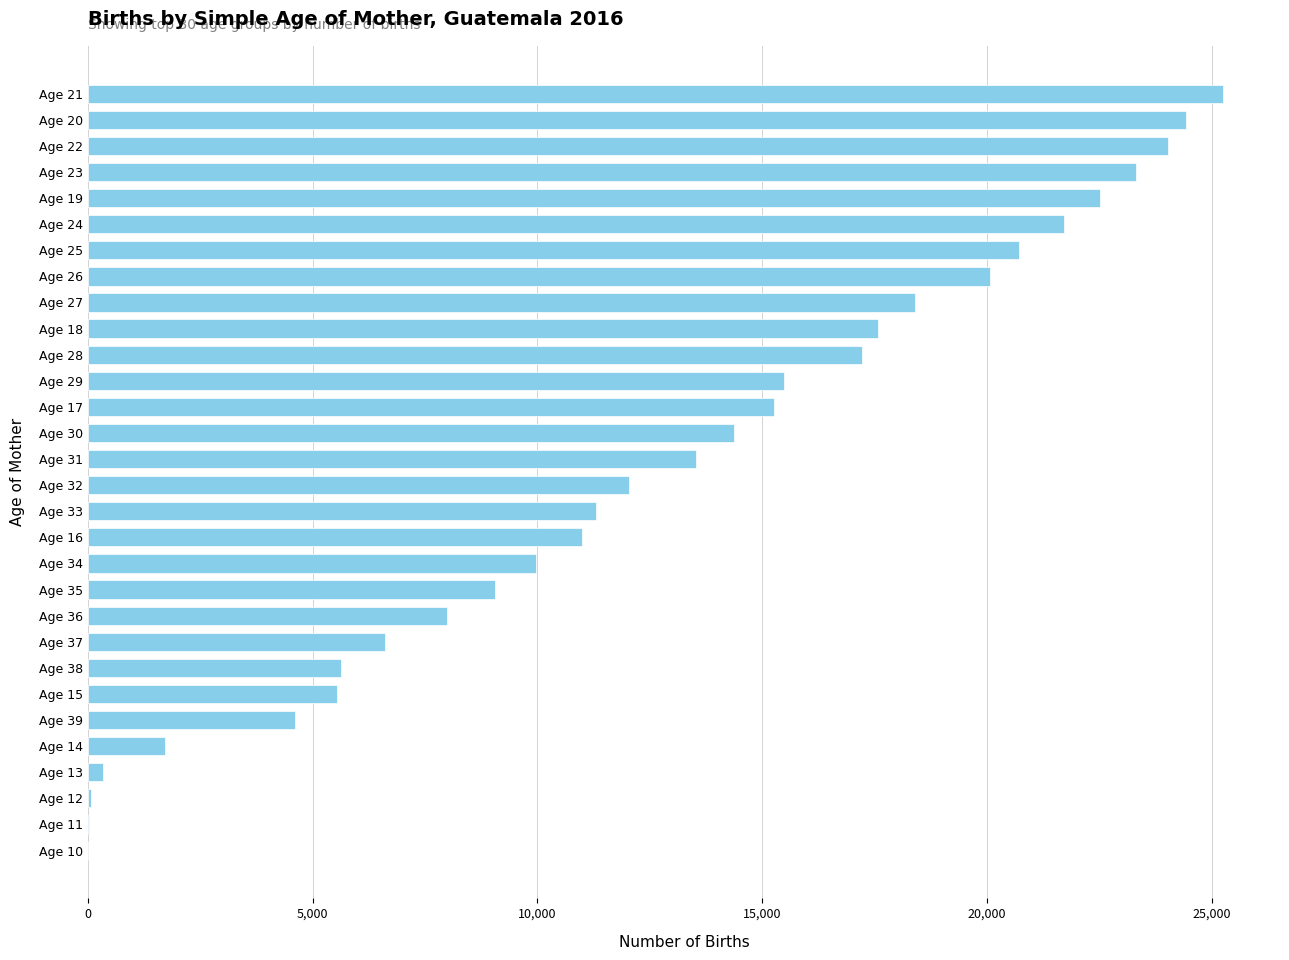

Between Age 34 and Age 14, which is larger?

Age 34